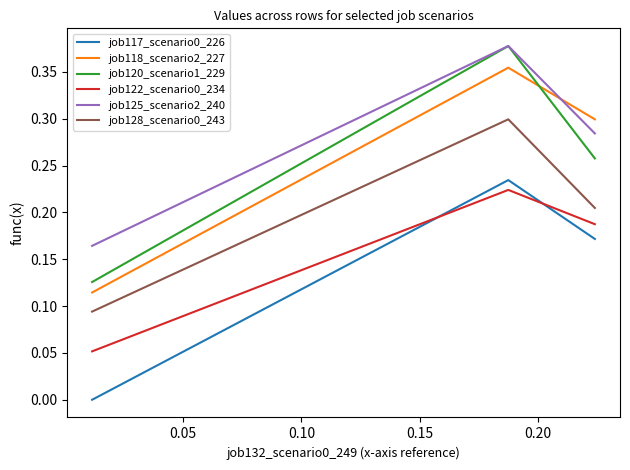

Which series has the widest spread of values?

job120_scenario1_229